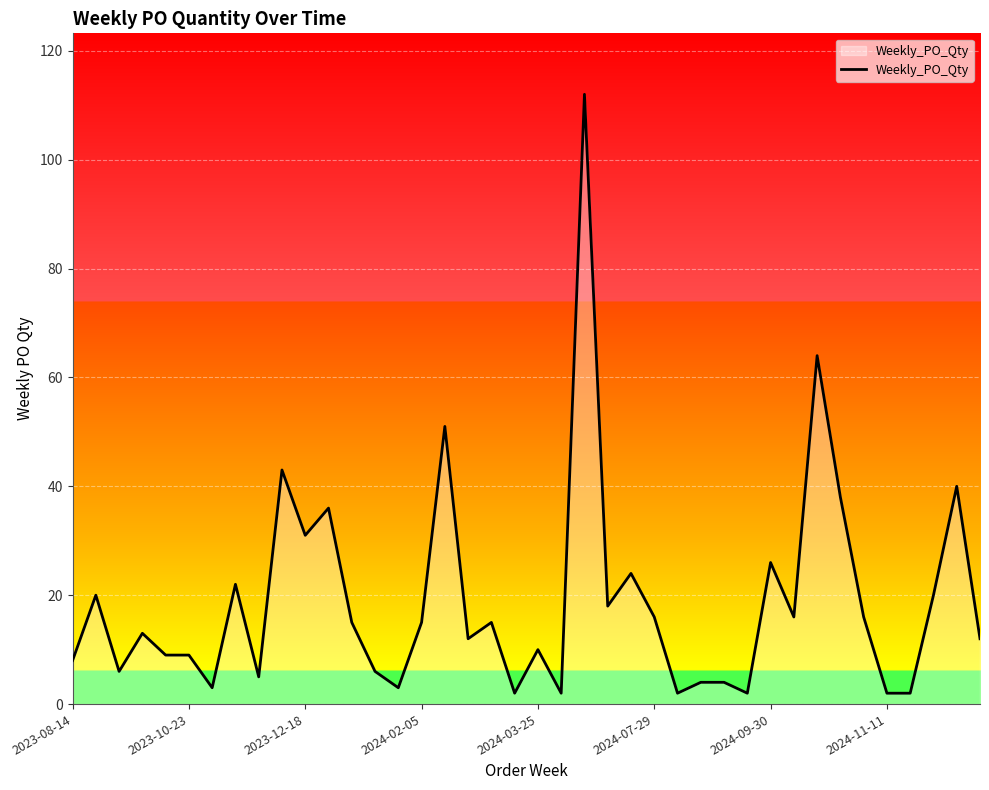

Does the chart have visible grid lines?

Yes